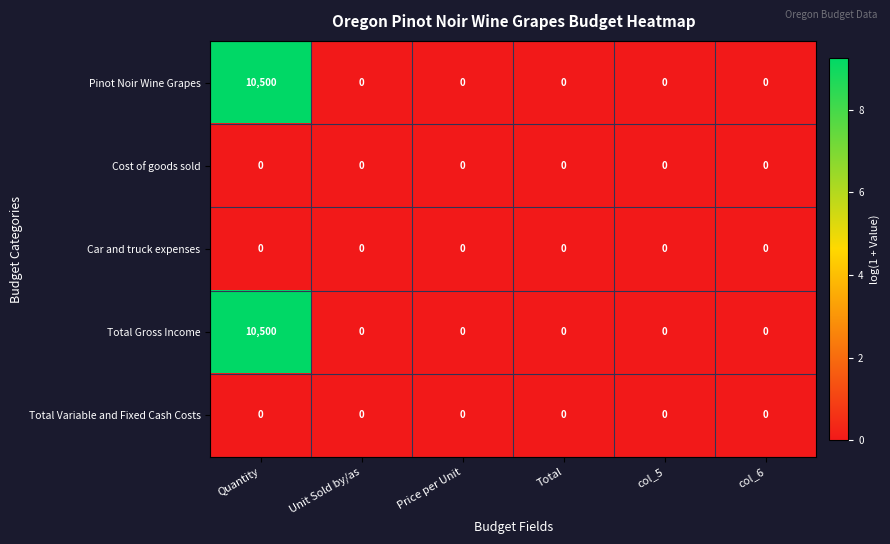

Reading left to right, extract all data points from this chart.

Pinot Noir Wine Grapes: 10500	0	0	0	0	0
Cost of goods sold: 0	0	0	0	0	0
Car and truck expenses: 0	0	0	0	0	0
Total Gross Income: 10500	0	0	0	0	0
Total Variable and Fixed Cash Costs: 0	0	0	0	0	0